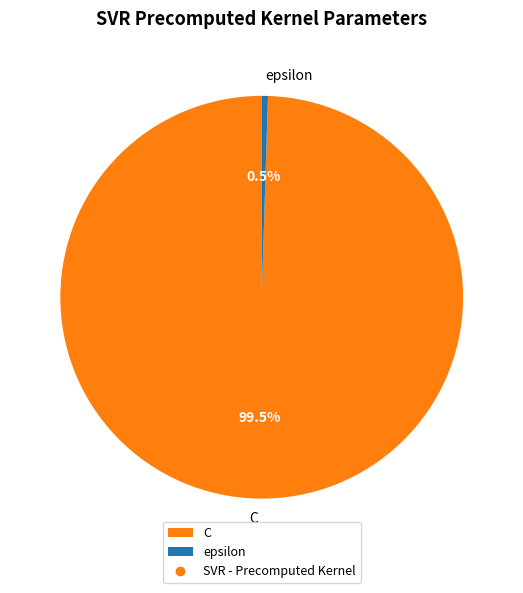

Is the sum of C and epsilon greater than half?

Yes